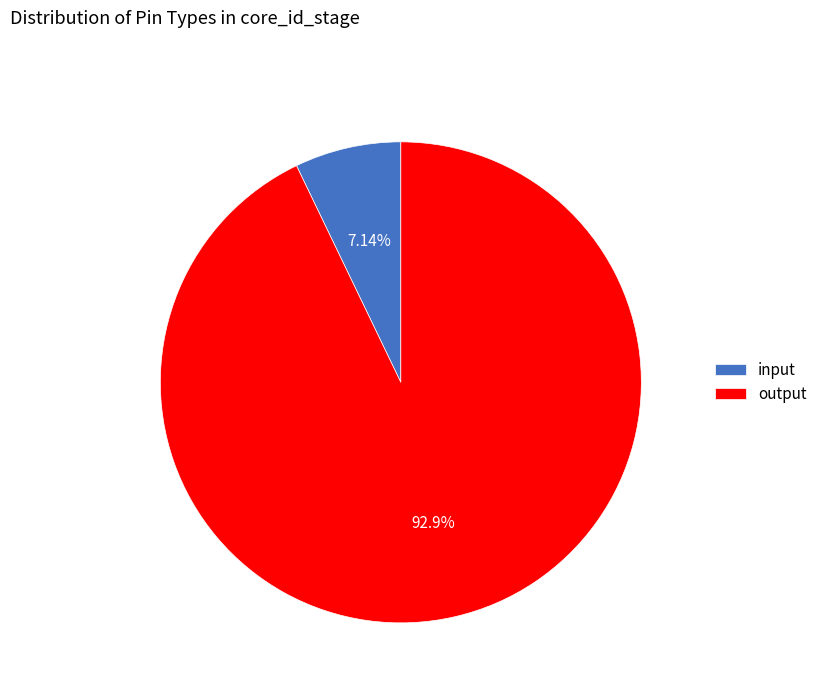

Which category has the biggest portion of the pie?

output